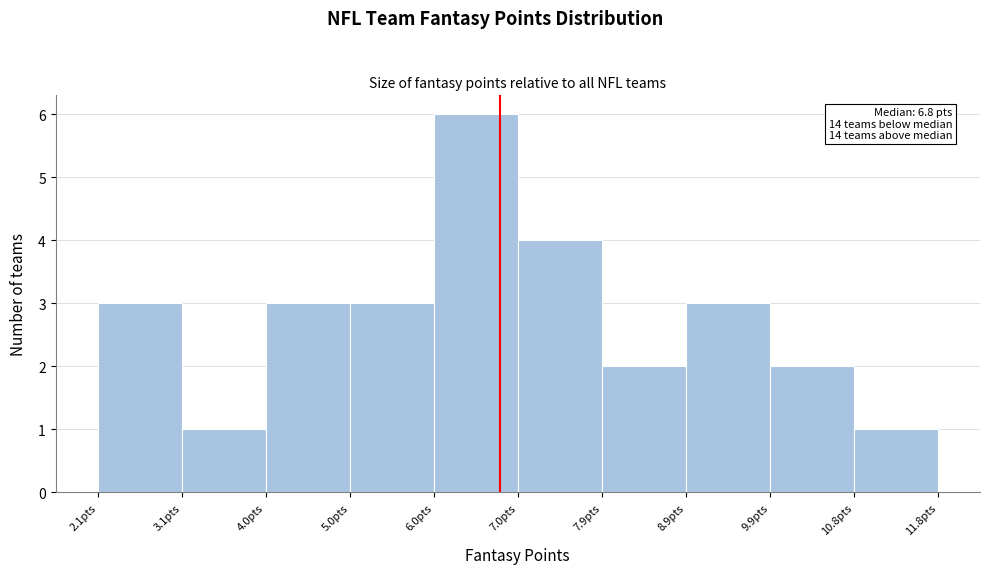

Over which range of the x-axis is the bar tallest?

5.98 to 6.95